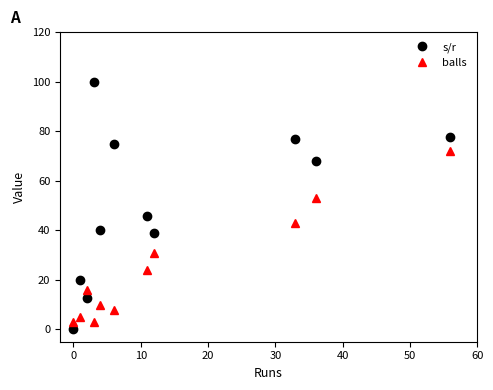

What is the maximum value for s/r?

100.0